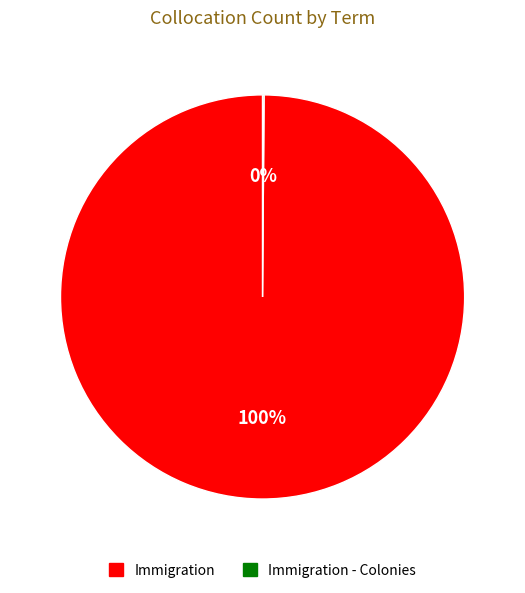

Does any single category account for the majority?

Yes